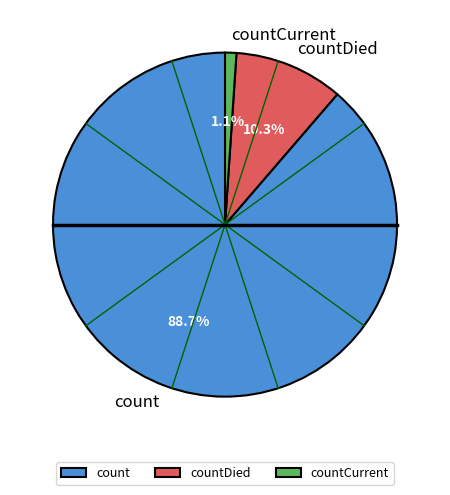

Is it true that countDied is 1% of the pie?

False